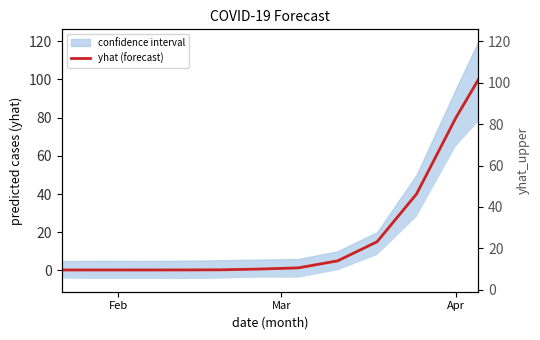

Which series has the largest range (max minus min)?

yhat_upper